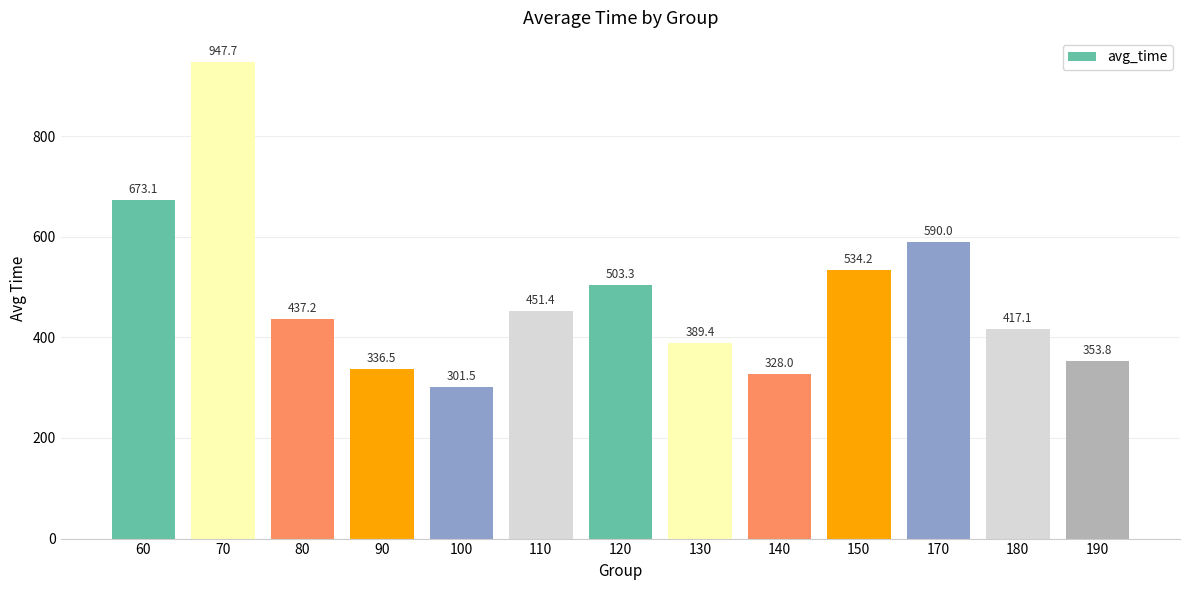

What is the value of the 7th bar from the left?

503.3